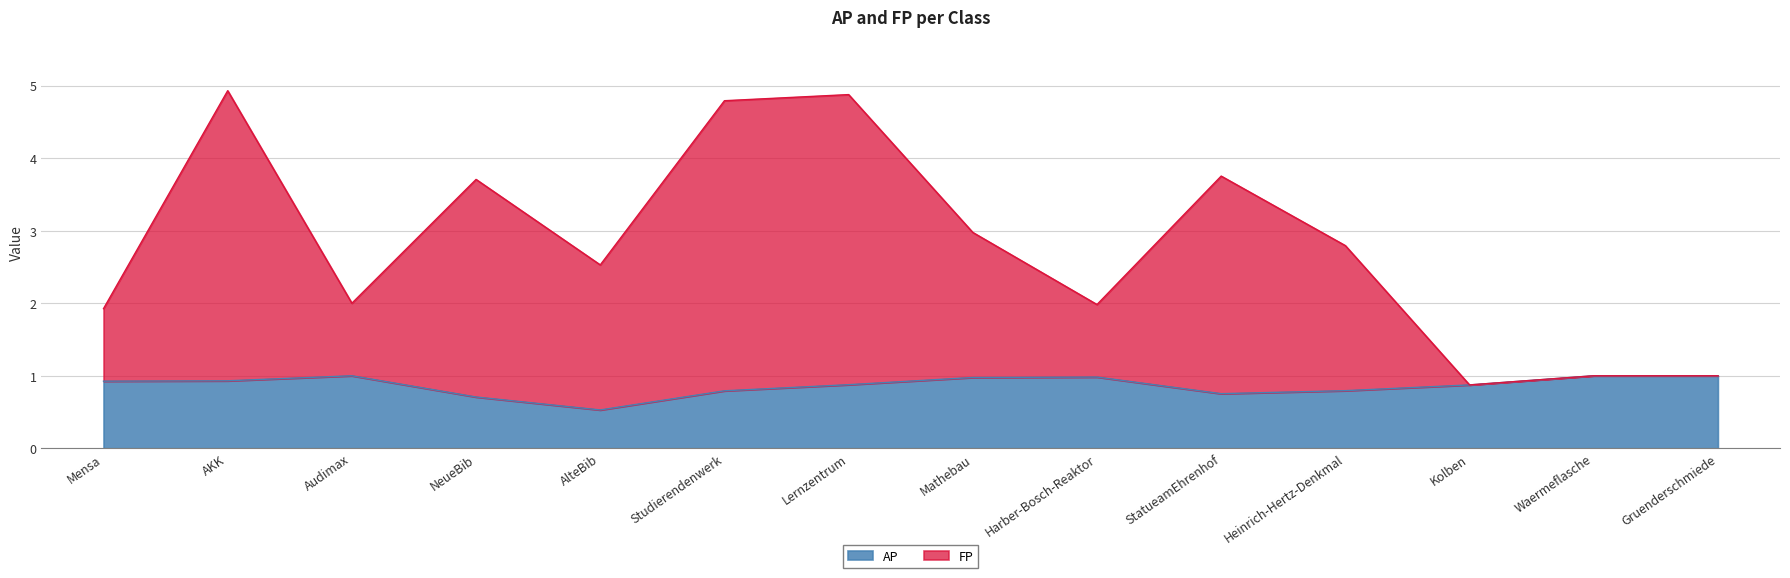

True or false: AP and FP cross at least once.

False